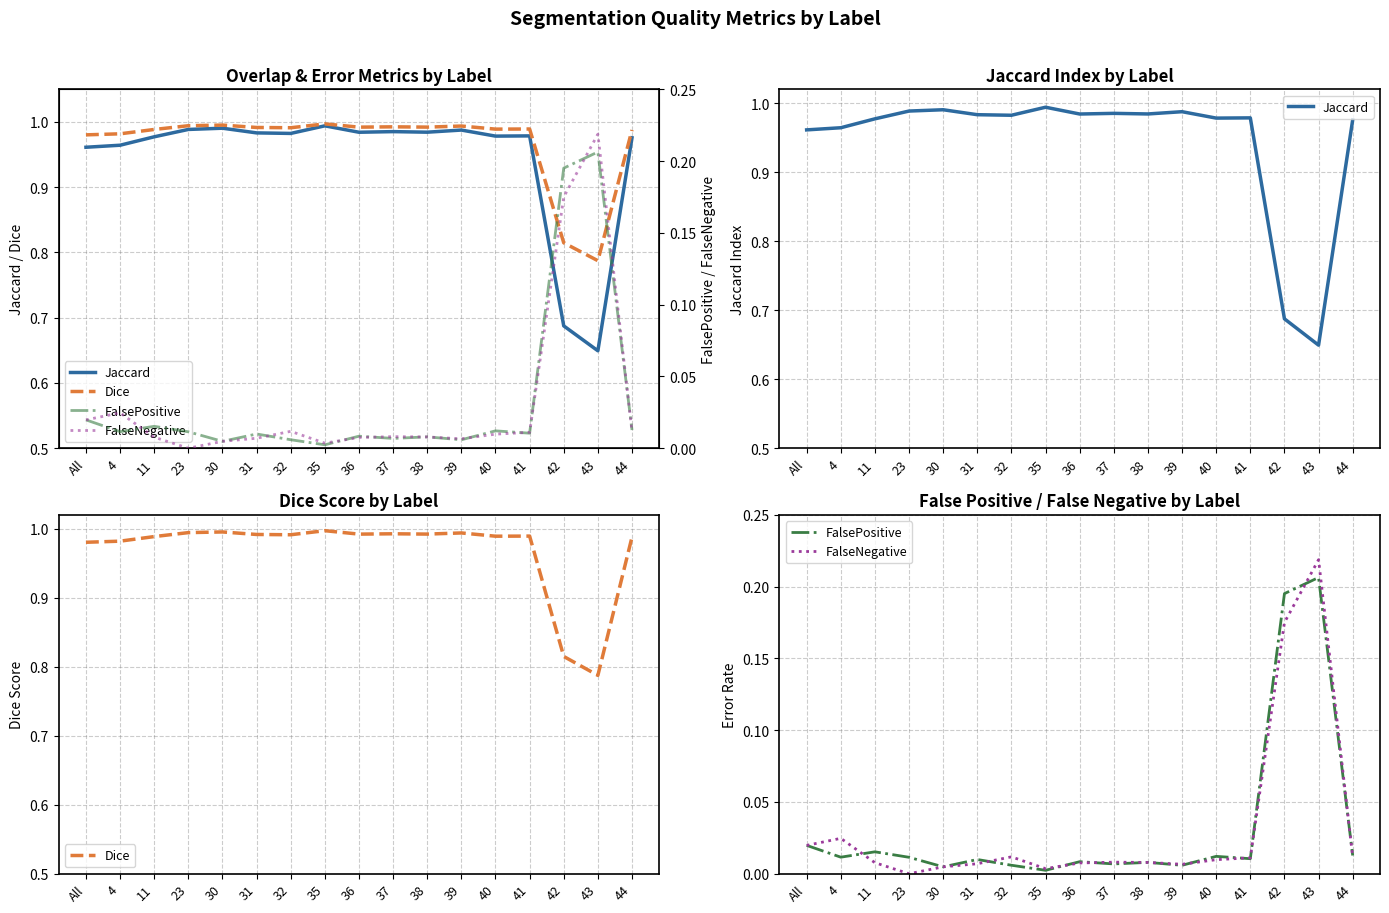

Reading left to right, extract all data points from this chart.

Jaccard: All=1.0	4=1.0	11=1.0	23=1.0	30=1.0	31=1.0	32=1.0	35=1.0	36=1.0	37=1.0	38=1.0	39=1.0	40=1.0	41=1.0	42=0.7	43=0.6	44=1.0
Dice: All=1.0	4=1.0	11=1.0	23=1.0	30=1.0	31=1.0	32=1.0	35=1.0	36=1.0	37=1.0	38=1.0	39=1.0	40=1.0	41=1.0	42=0.8	43=0.8	44=1.0
FalsePositive: All=0.0	4=0.0	11=0.0	23=0.0	30=0.0	31=0.0	32=0.0	35=0.0	36=0.0	37=0.0	38=0.0	39=0.0	40=0.0	41=0.0	42=0.2	43=0.2	44=0.0
FalseNegative: All=0.0	4=0.0	11=0.0	23=0.0	30=0.0	31=0.0	32=0.0	35=0.0	36=0.0	37=0.0	38=0.0	39=0.0	40=0.0	41=0.0	42=0.2	43=0.2	44=0.0